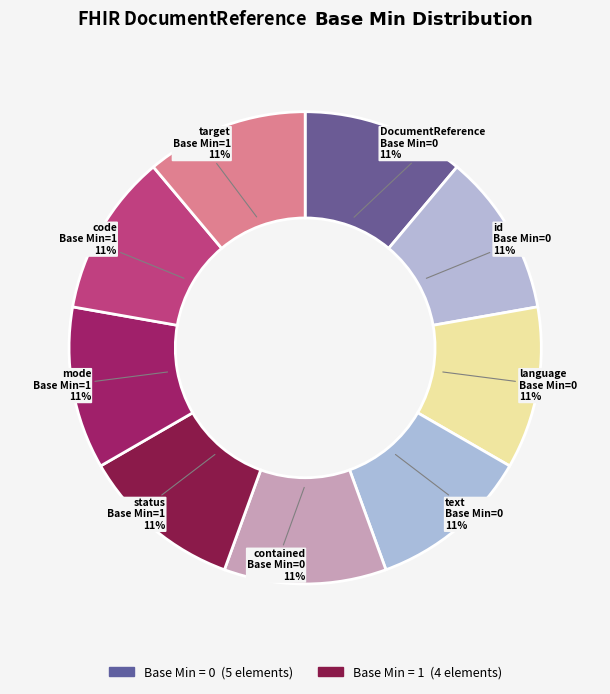

Count the number of slices in the pie.

9